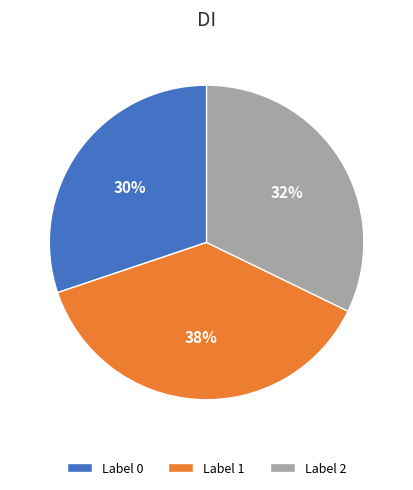

The Label 1 slice represents 27% of the pie. True or false?

False